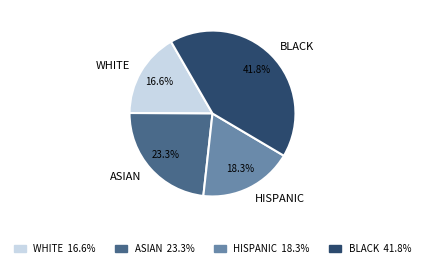

What is the ratio of the value at BLACK to the value at HISPANIC?

2.3